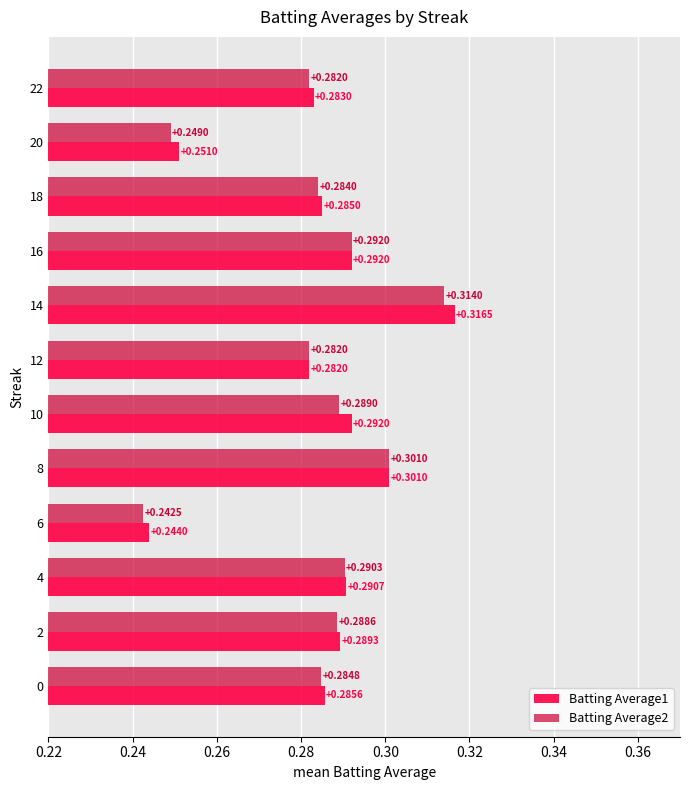

Between 0 and 10, which series saw the biggest shift?

Batting Average1